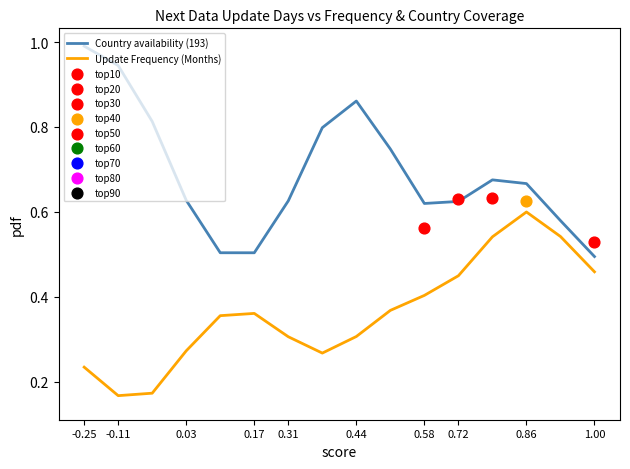

What is the total value across all series at 0.03?

0.9